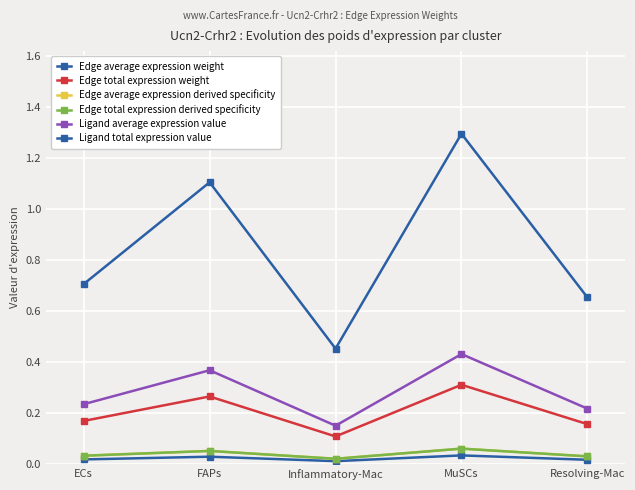

What is the label of the 5th point from the right?

ECs